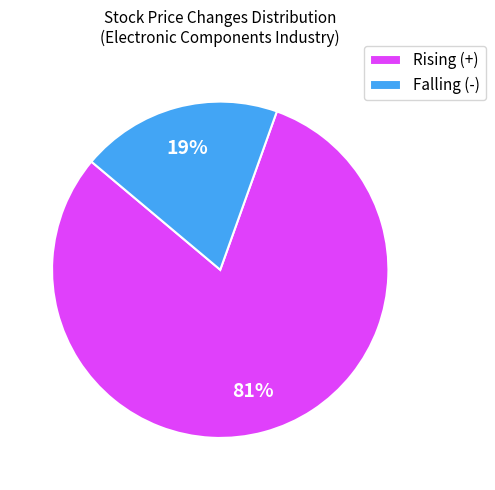

Between Falling (-) and Rising (+), which is larger?

Rising (+)